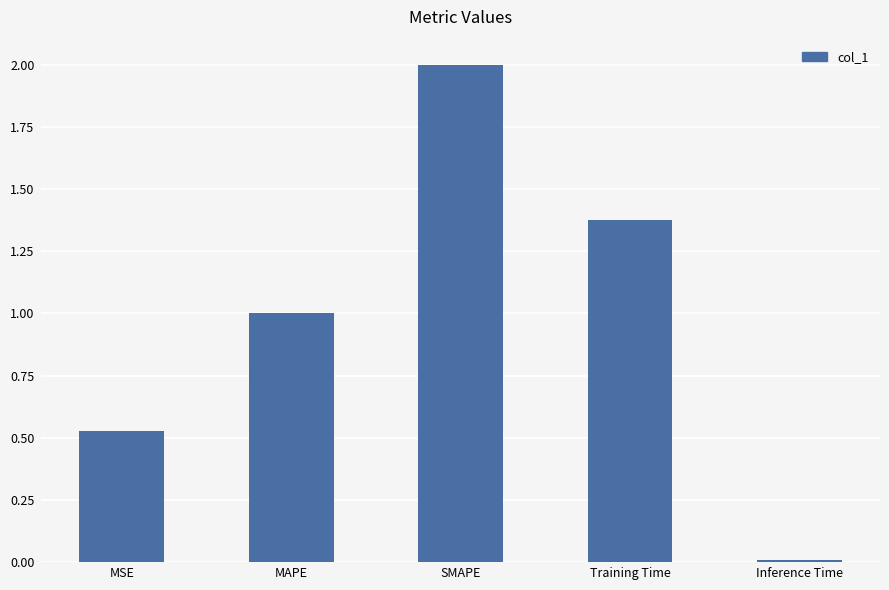

At which category does the chart reach its peak across all series?

SMAPE